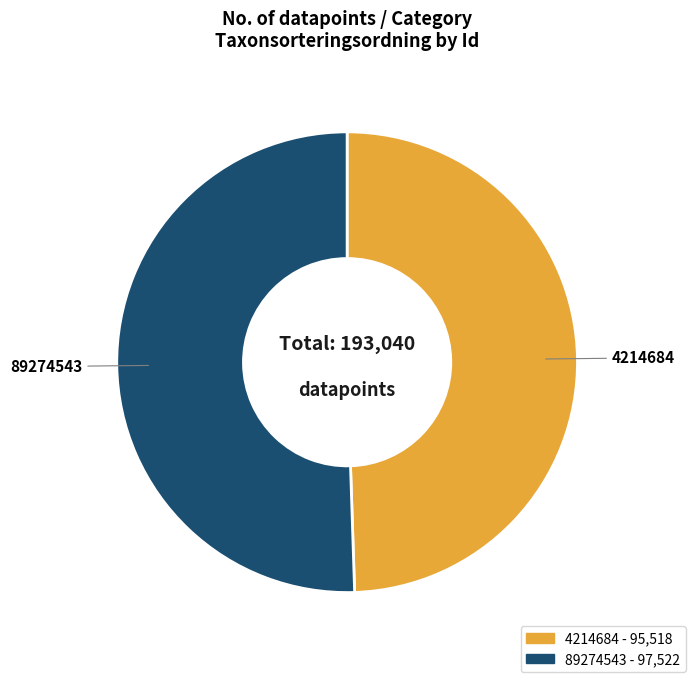

The 89274543 slice represents 51% of the pie. True or false?

True